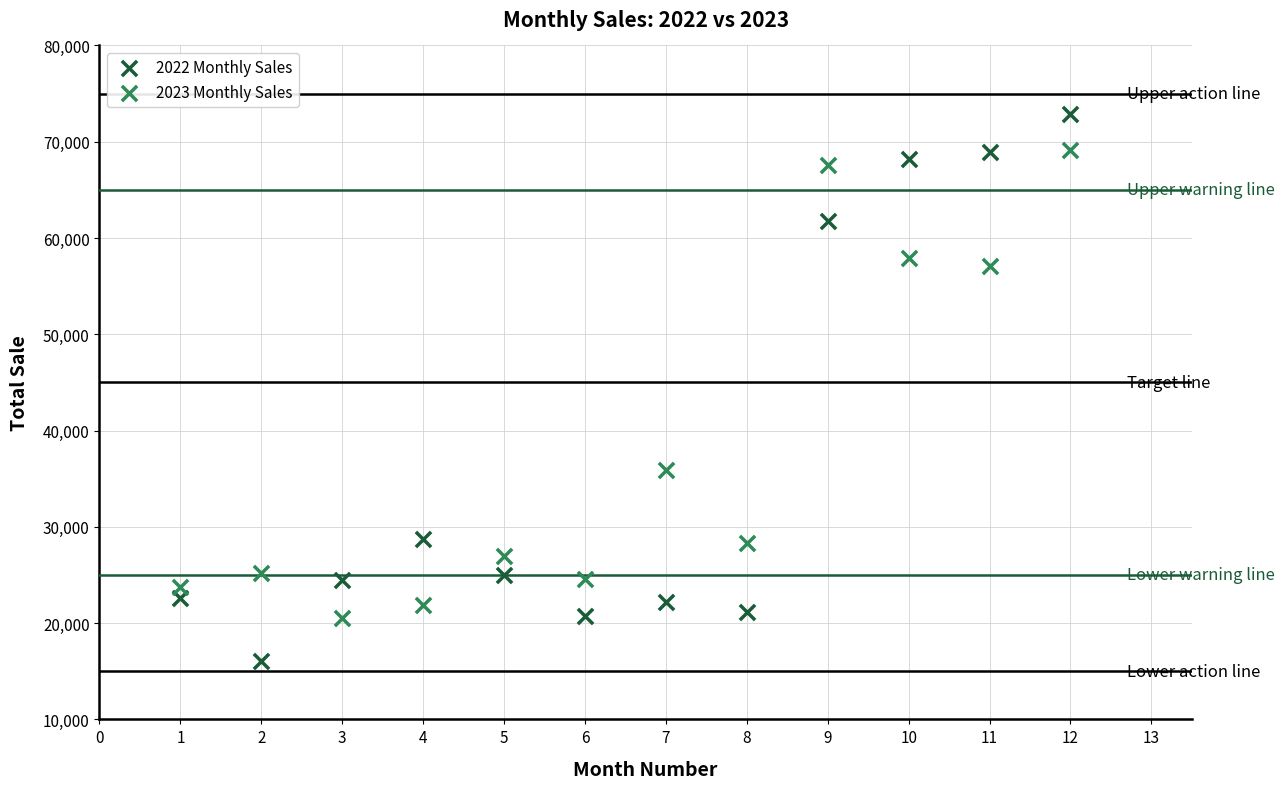

Which series contains the highest Y value?

2022 Monthly Sales